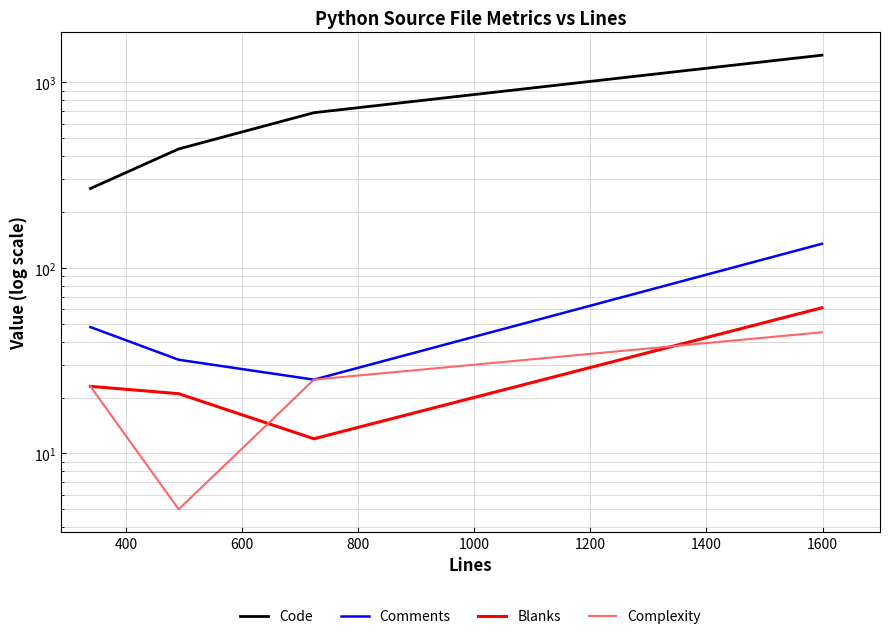

True or false: Blanks and Code cross at least once.

False